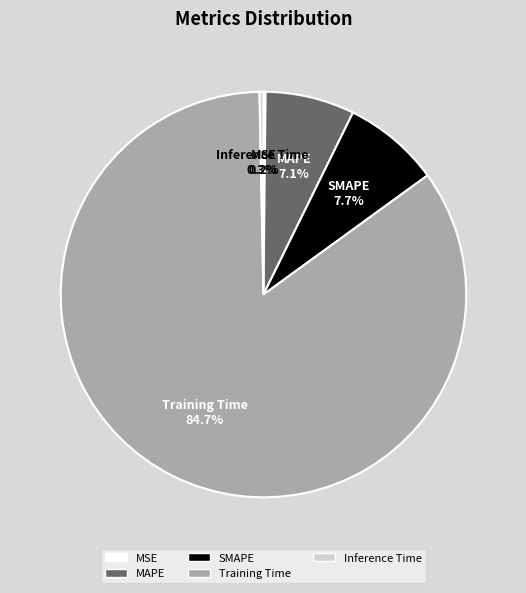

Between MAPE and Training Time, which is larger?

Training Time